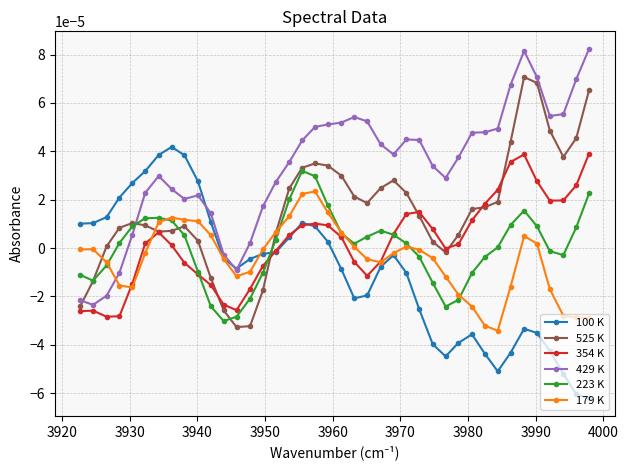

Which series has the largest total across all categories?

429 K